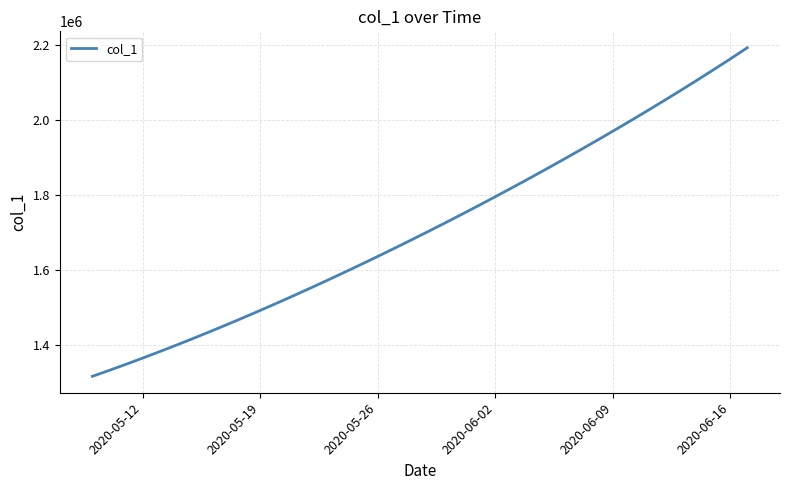

Count the number of values greater than 1701853.

20